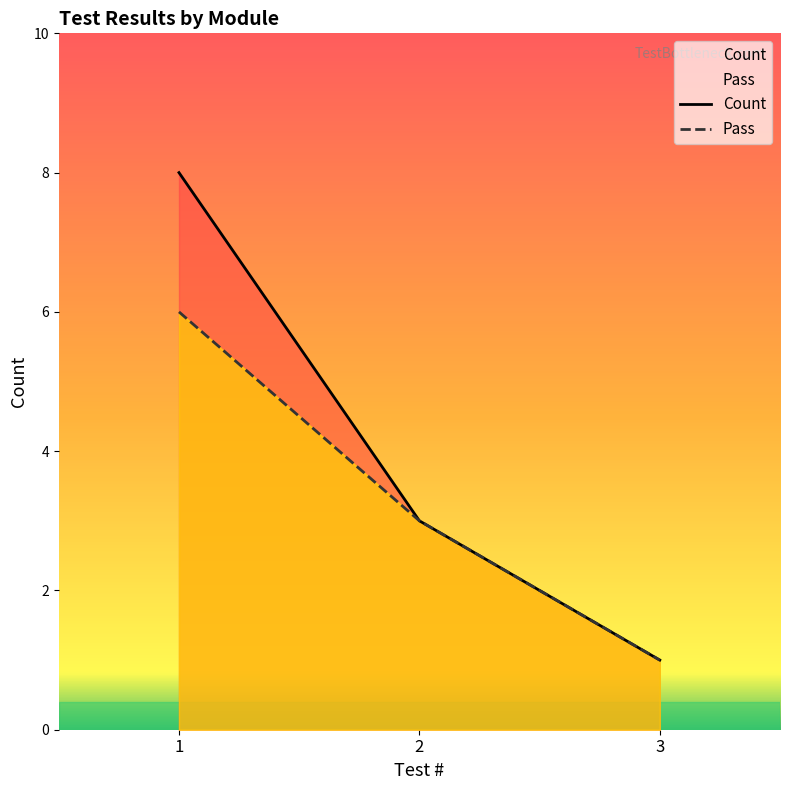

True or false: Count has a value of 1 at 3.

True